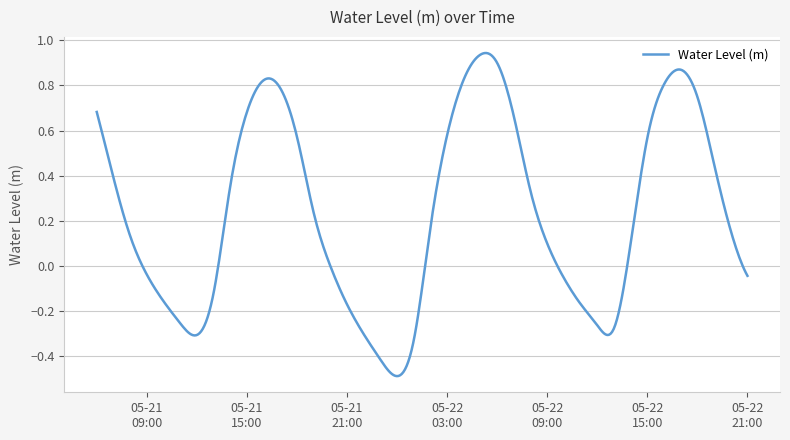

What is the difference between the maximum and minimum values?

1.4